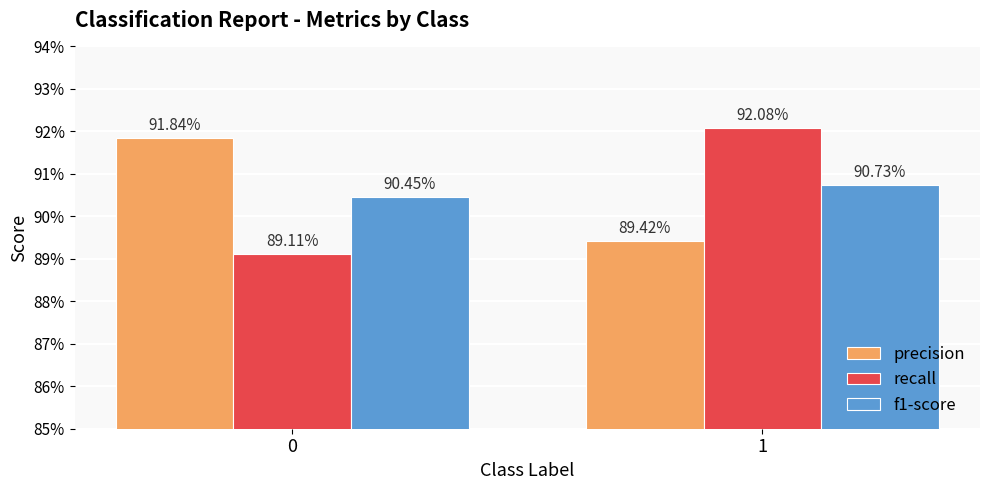

Which series has the largest range (max minus min)?

recall